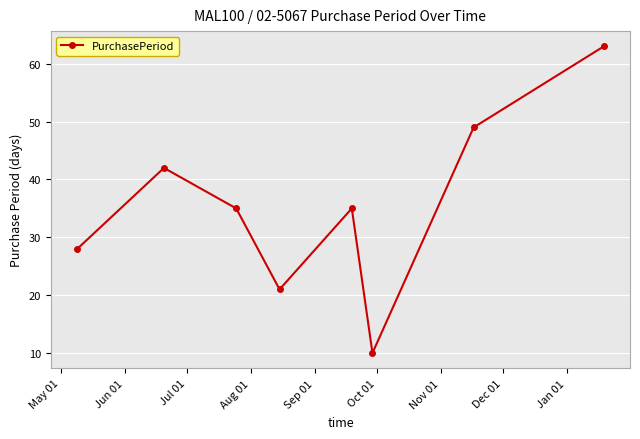

What is the average value?

35